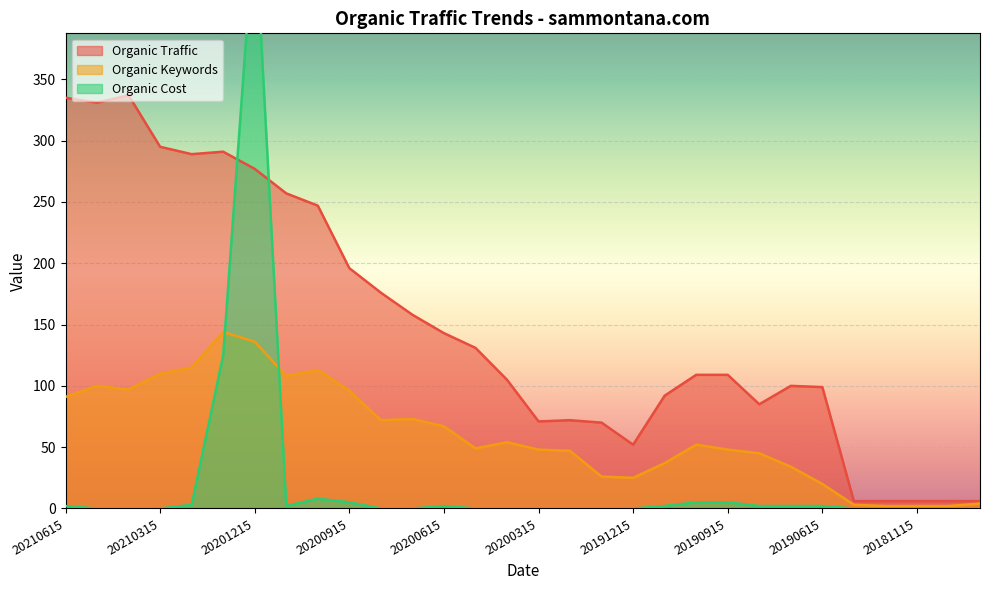

Reading left to right, list all the values displayed in this chart.

Organic Traffic: 335	331	337	295	289	291	277	257	247	196	176	158	143	131	105	71	72	70	52	92	109	109	85	100	99	6	6	6	6	6
Organic Keywords: 91	100	97	110	115	144	136	108	113	96	72	73	67	49	54	48	47	26	25	37	52	48	45	34	20	3	2	2	2	4
Organic Cost: 2	0	0	0	3	125	481	2	8	5	0	0	2	0	0	0	0	0	0	2	5	5	2	2	2	0	0	0	0	0